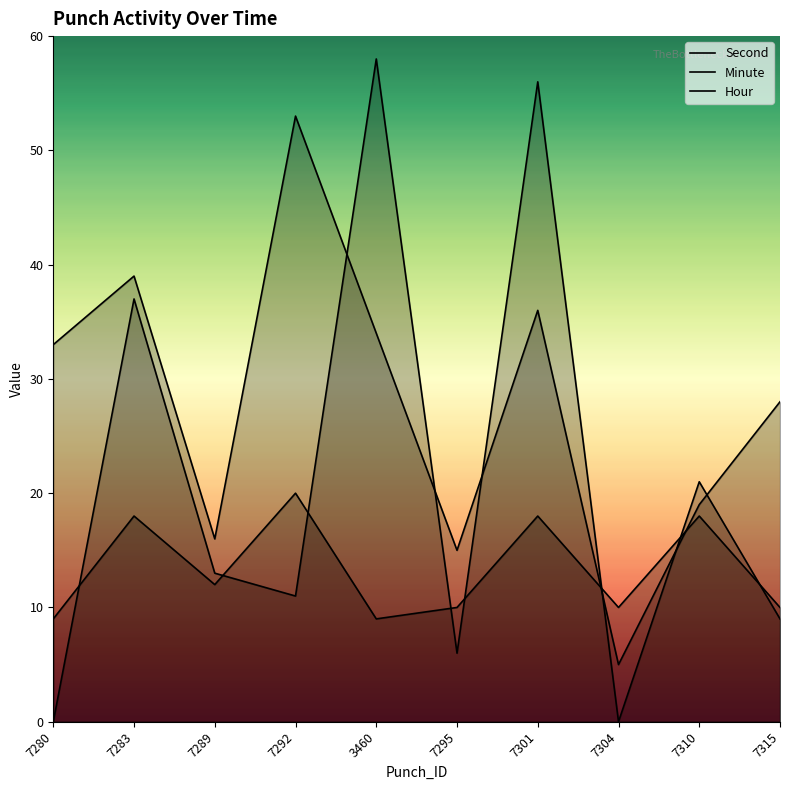

Where do Hour and Second first cross each other?

7301 and 7304